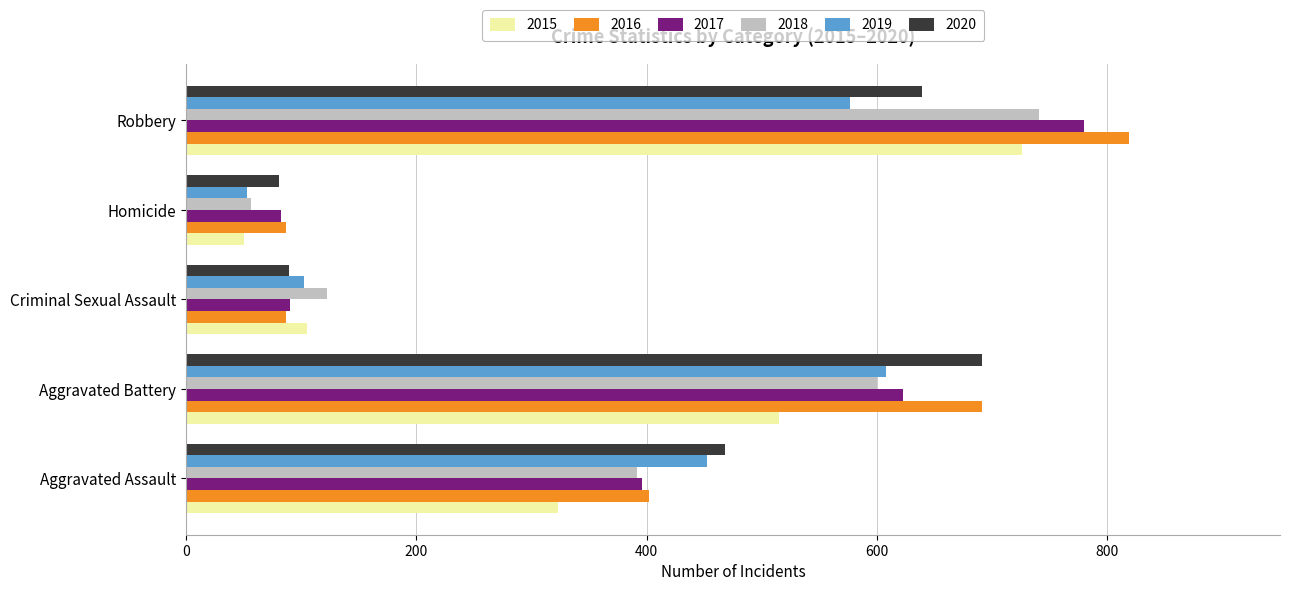

What is the spread (max minus min) of values at Homicide?

37